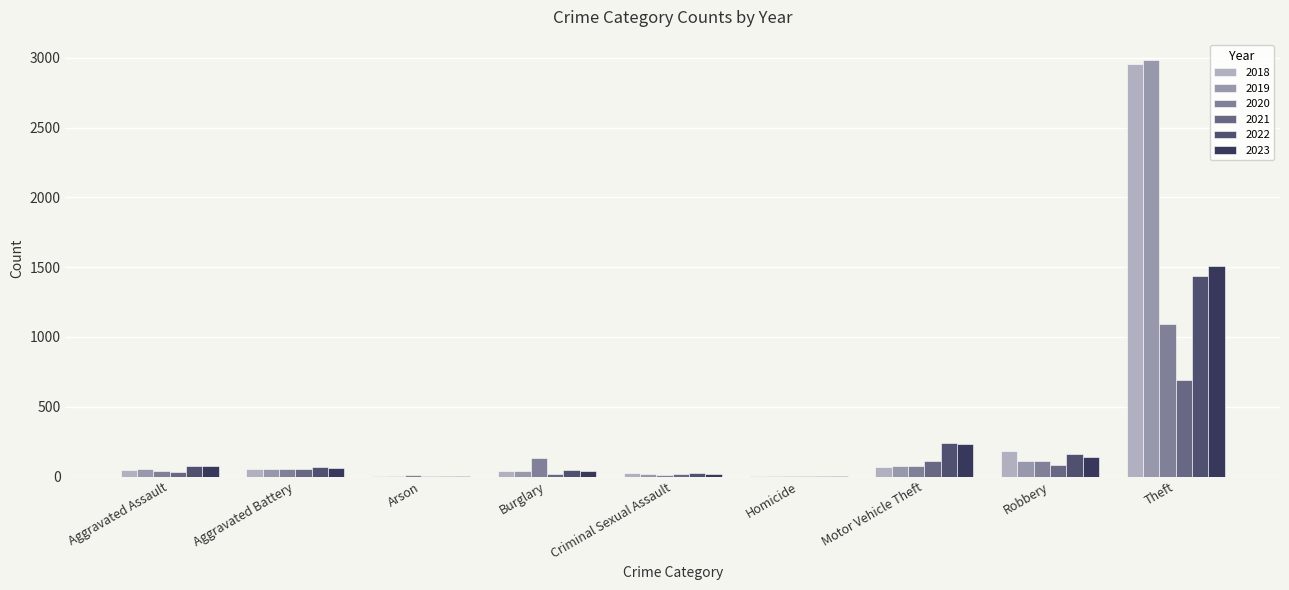

What is the difference between the maximum and second lowest values in the 2018 series?

2951